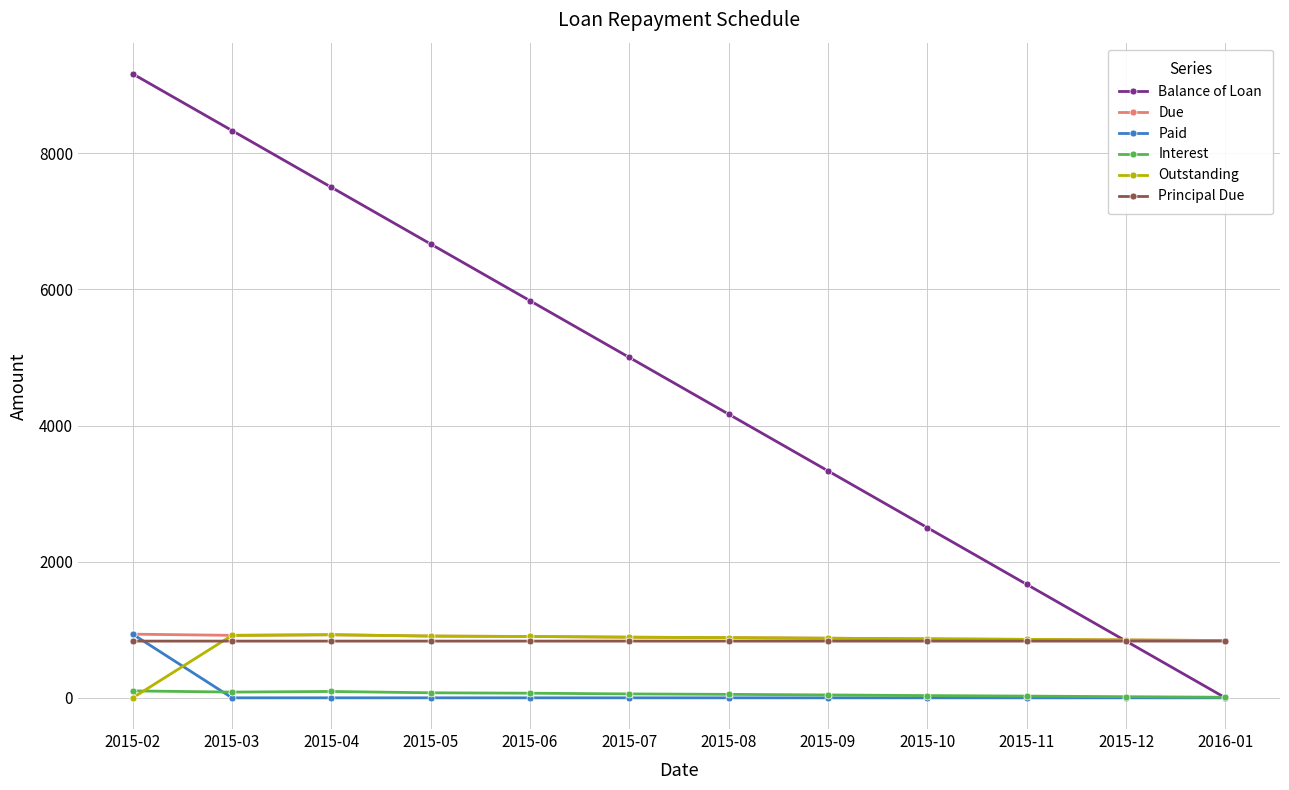

True or false: Balance of Loan has a value of 5833.4 at 2015-06.

True